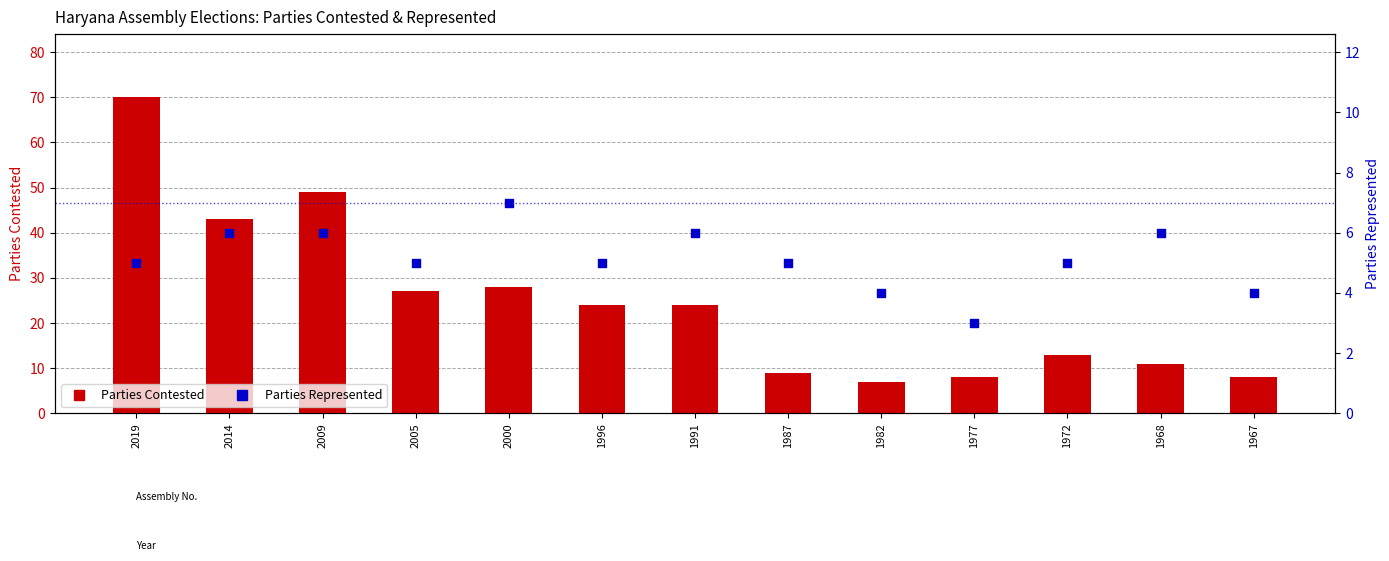

At how many categories does at least one series exceed 67?

1